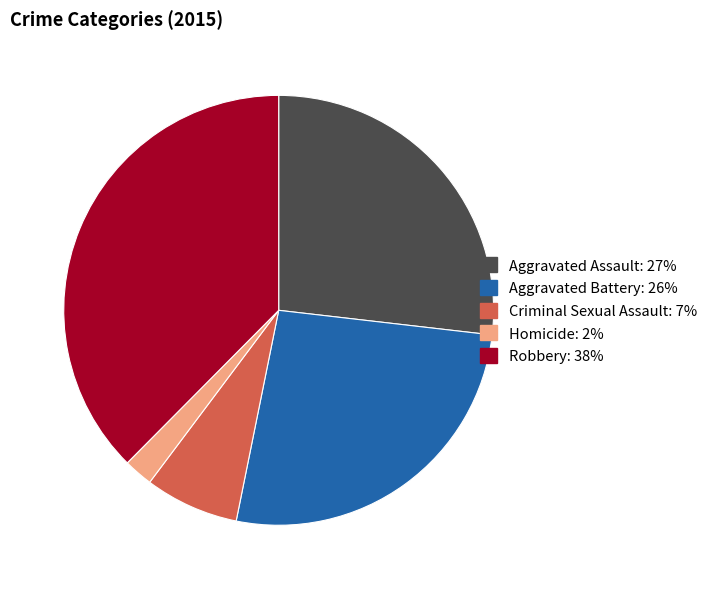

Which has a higher value, Criminal Sexual Assault or Aggravated Assault?

Aggravated Assault